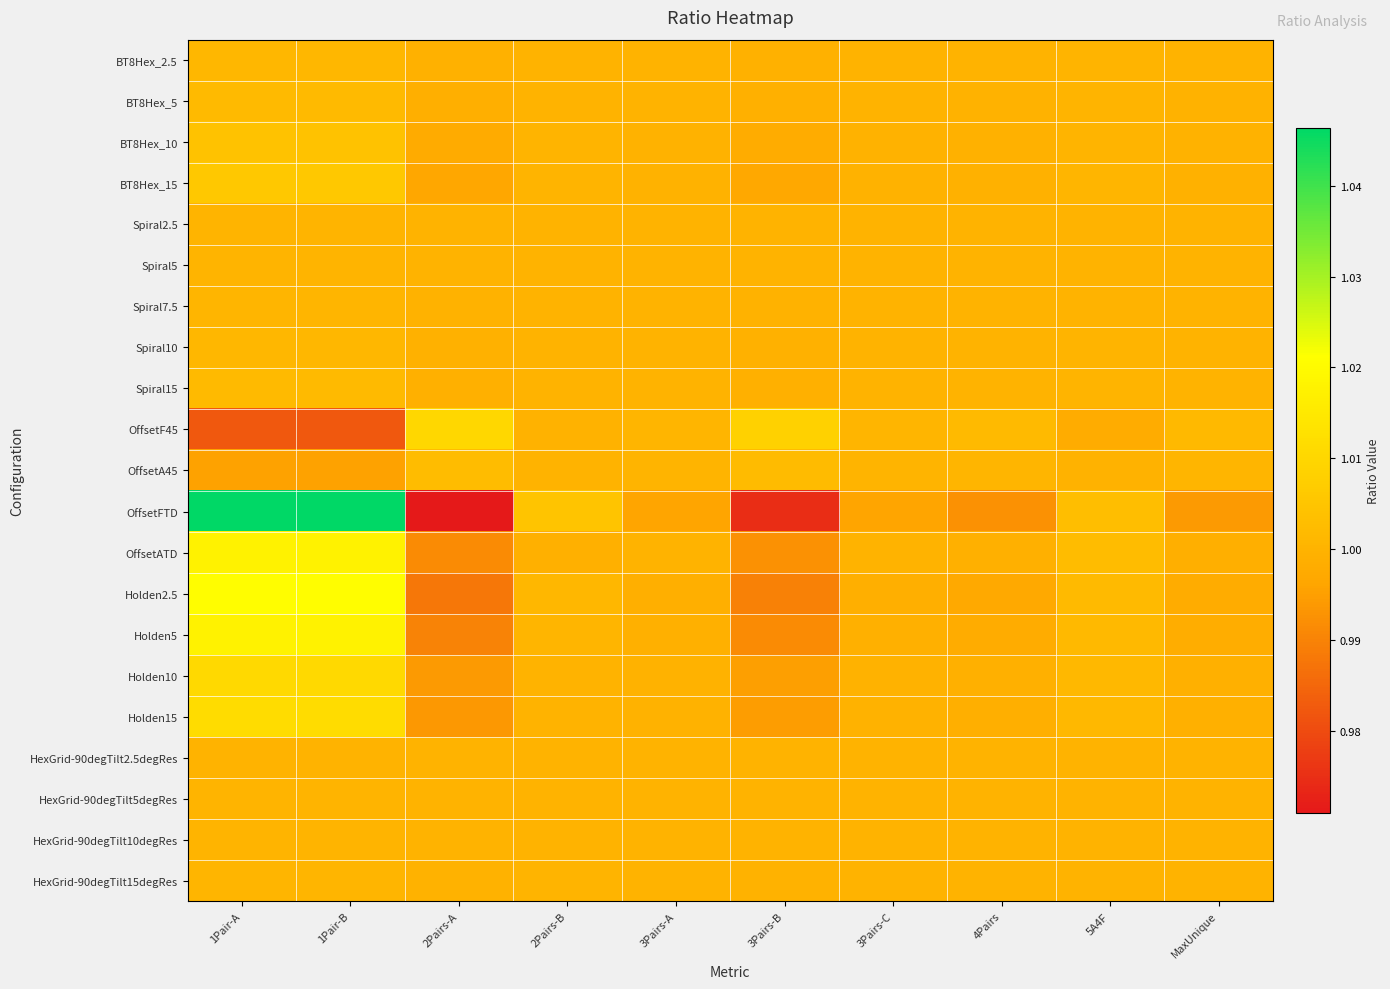

How many distinct data groups are displayed?

21